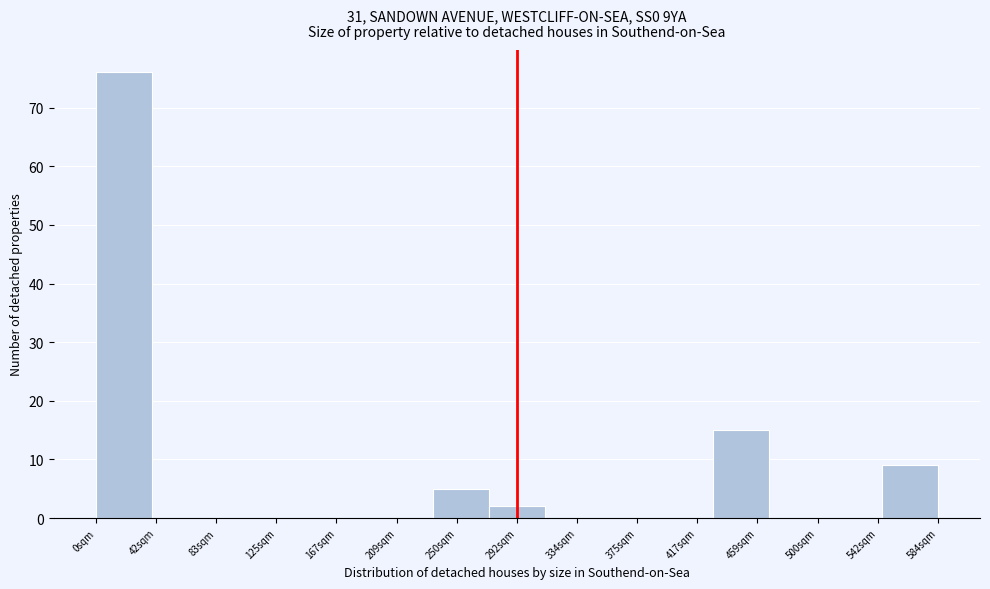

Reading right to left, transcribe all the data shown in this chart.

584sqm=9	542sqm=0	500sqm=0	459sqm=15	417sqm=0	375sqm=0	334sqm=0	292sqm=2	250sqm=5	209sqm=0	167sqm=0	125sqm=0	83sqm=0	42sqm=0	0sqm=76